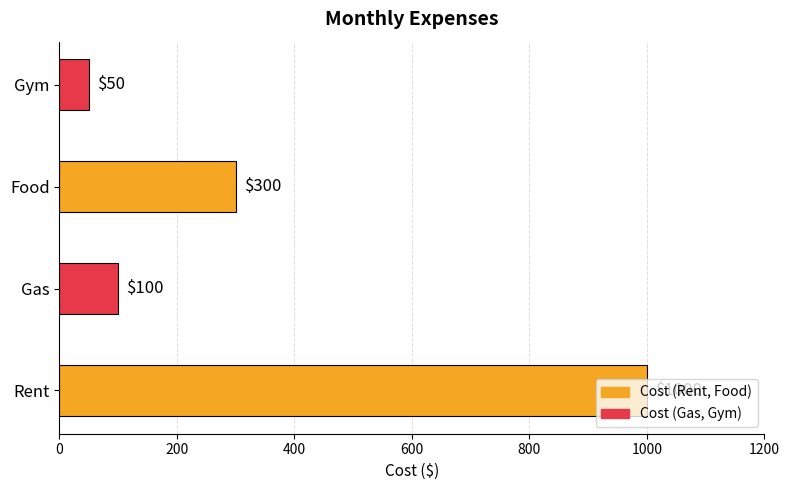

What is the difference between the maximum and minimum values?

950